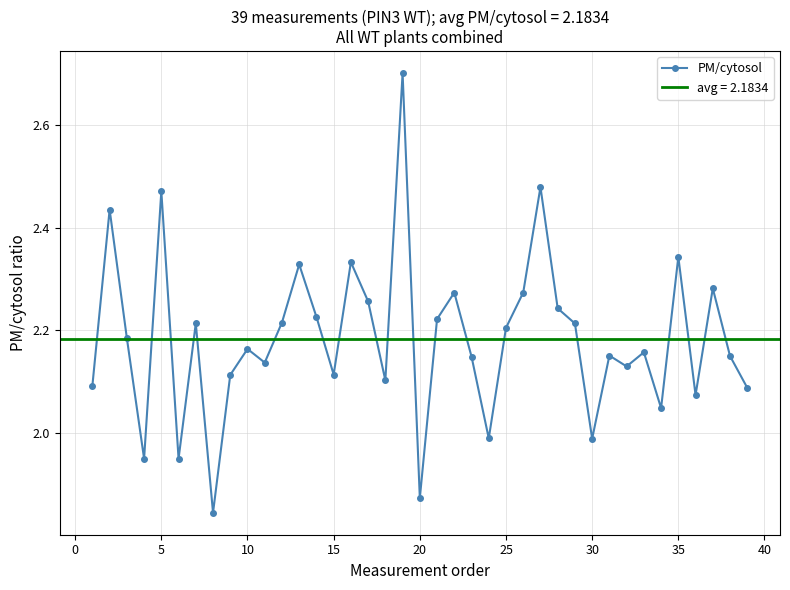

True or false: there are more than 1 points higher than both neighbors.

True